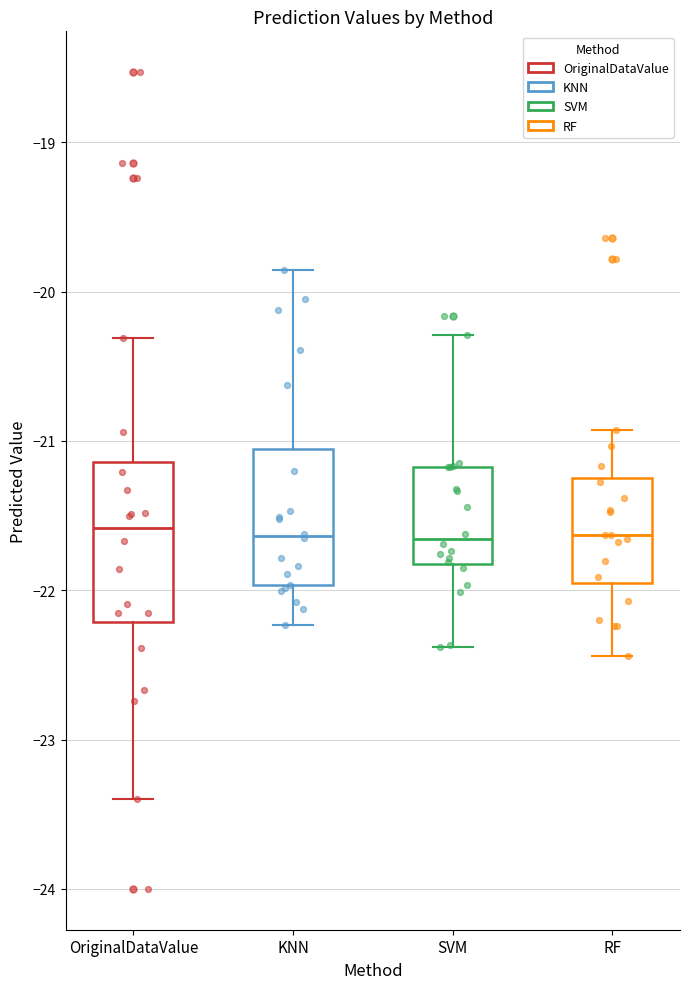

Reading left to right, transcribe this box plot: for each box, give where its median line is, the range the box spans, and where its two whiskers end, as read against the y-axis. The values are not printed on the chart, so give them approximately, as read against the axis.

OriginalDataValue: median -21.6, box -22.2 to -21.1, whiskers -23.4 to -20.3
KNN: median -21.6, box -22.0 to -21.1, whiskers -22.2 to -19.9
SVM: median -21.7, box -21.8 to -21.2, whiskers -22.4 to -20.3
RF: median -21.6, box -22.0 to -21.2, whiskers -22.4 to -20.9